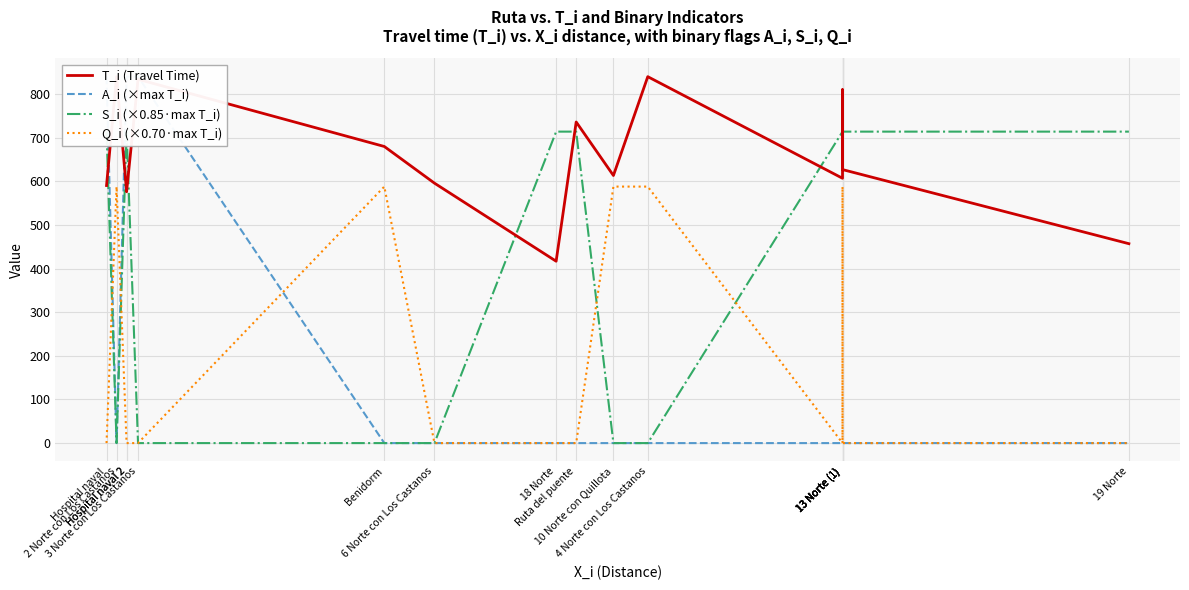

What is the value of the T_i (Travel Time) point at the 17th from the left?

457.1